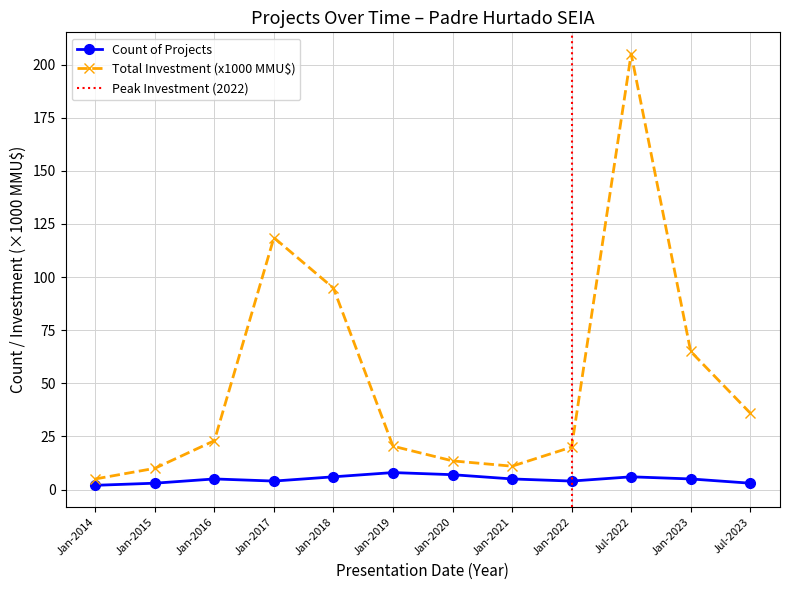

How many lines are shown in the chart?

2